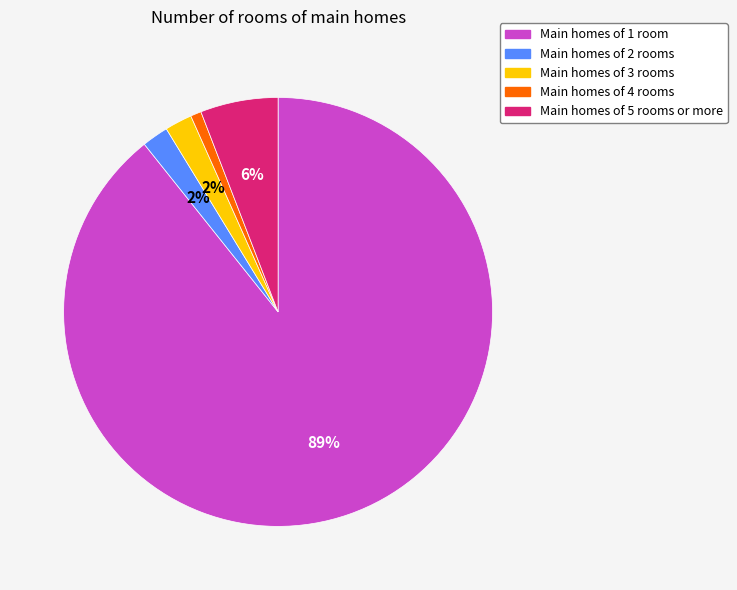

Which category accounts for the majority?

Main homes of 1 room